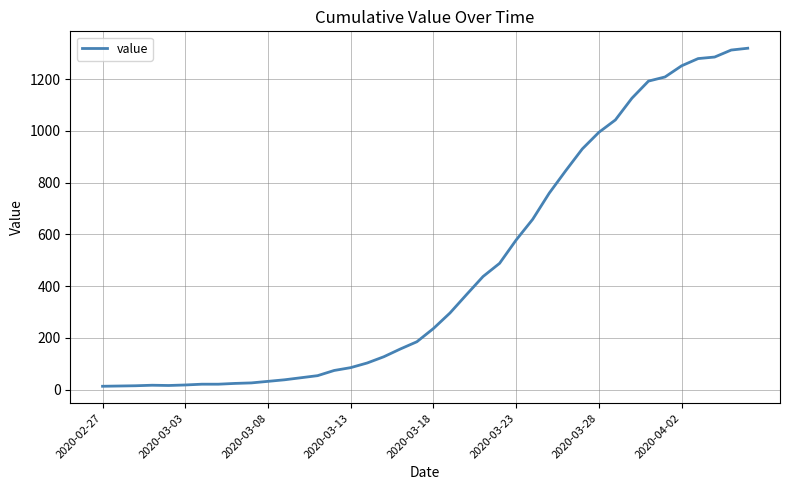

What is the greatest value displayed?

1319